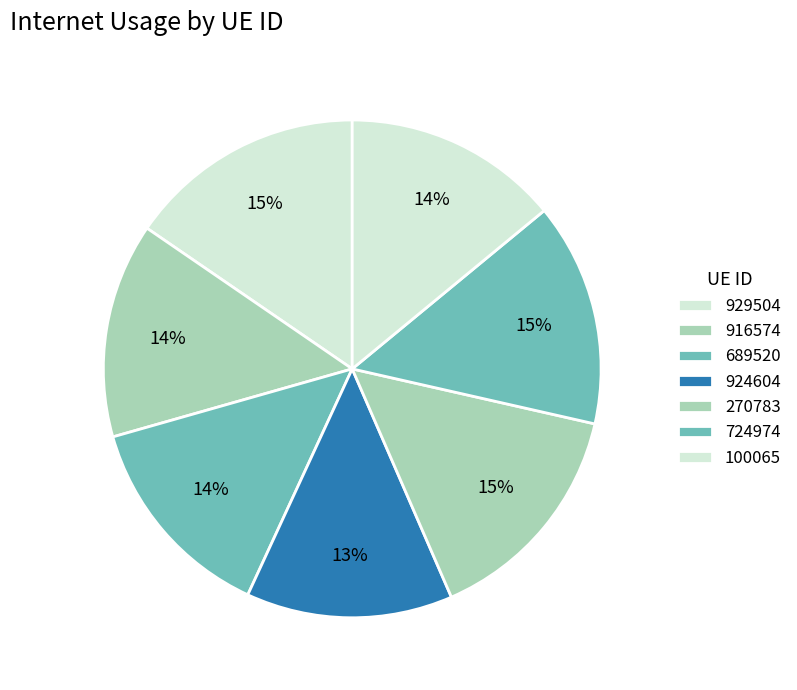

How many segments does this pie chart have?

7